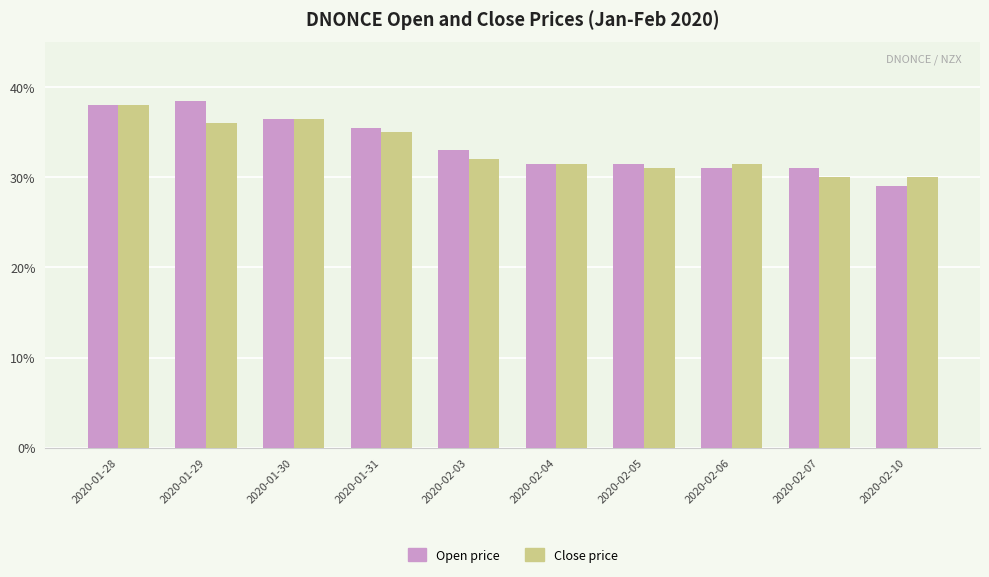

Between 2020-02-06 and 2020-02-04, which is larger?

2020-02-04